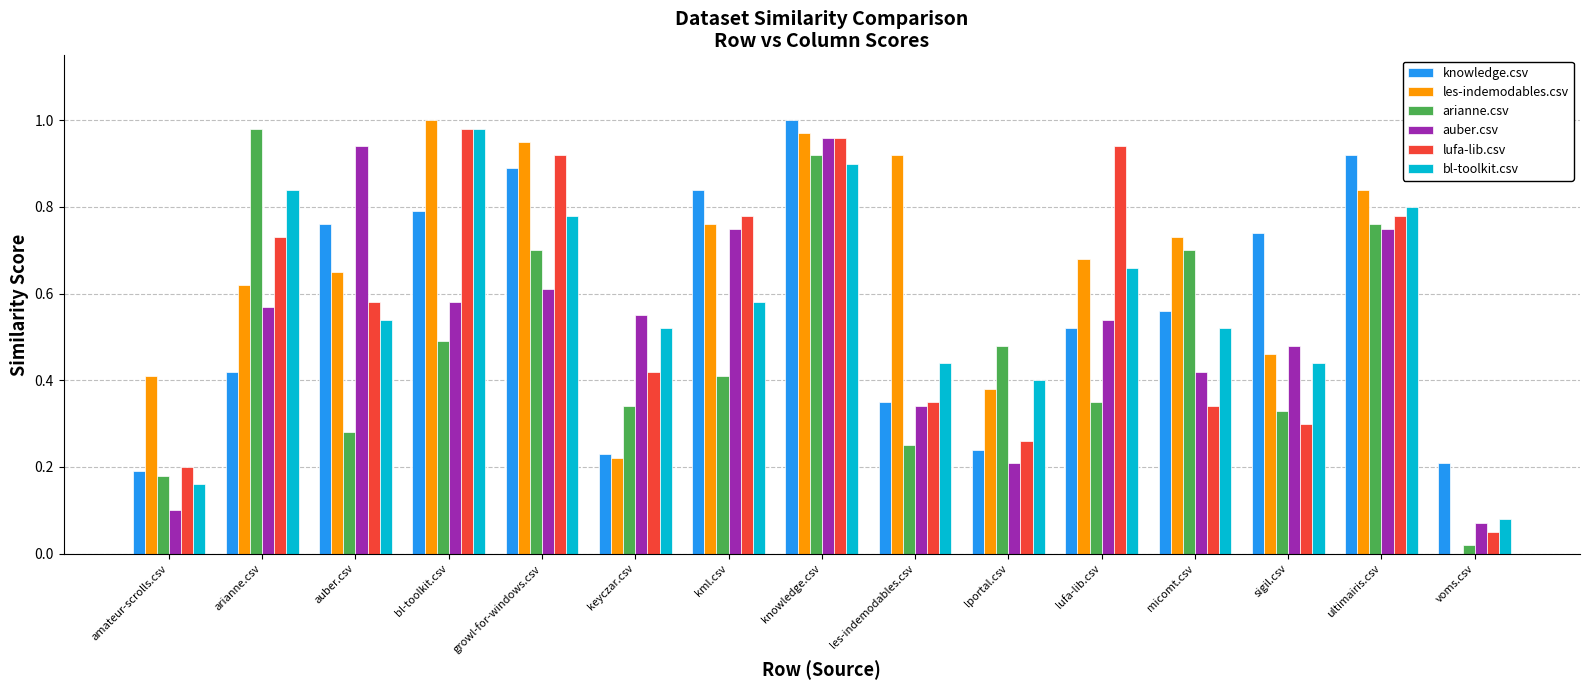

At which category is the sum across all series the highest?

knowledge.csv